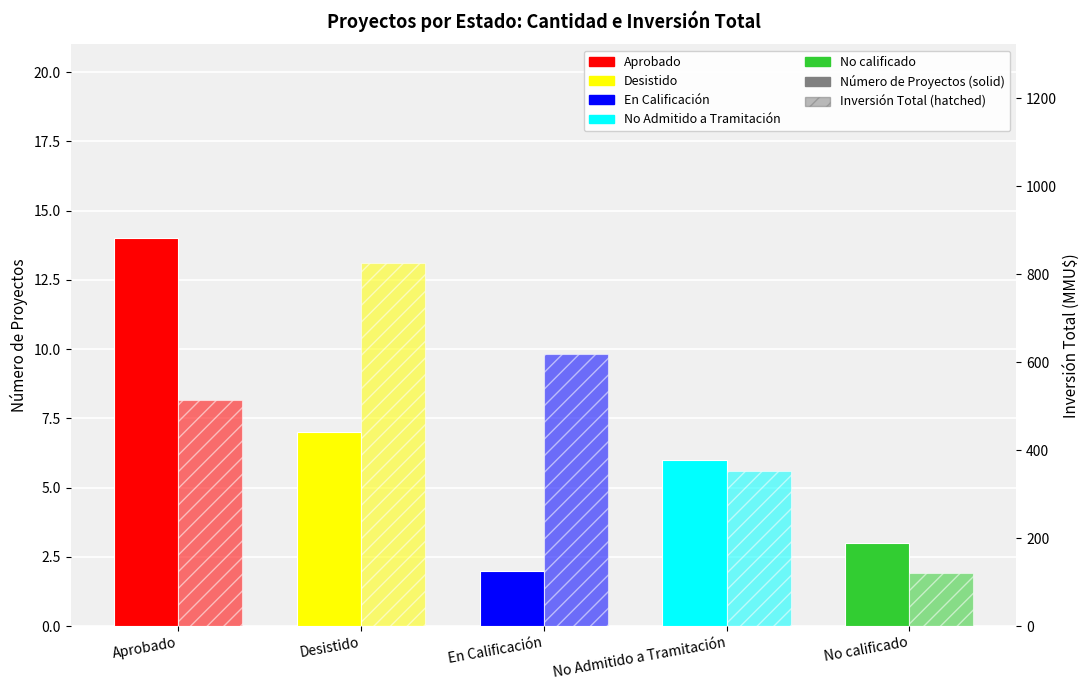

Which series changed the most between Desistido and No calificado?

Inversión Total (miles MMU$)